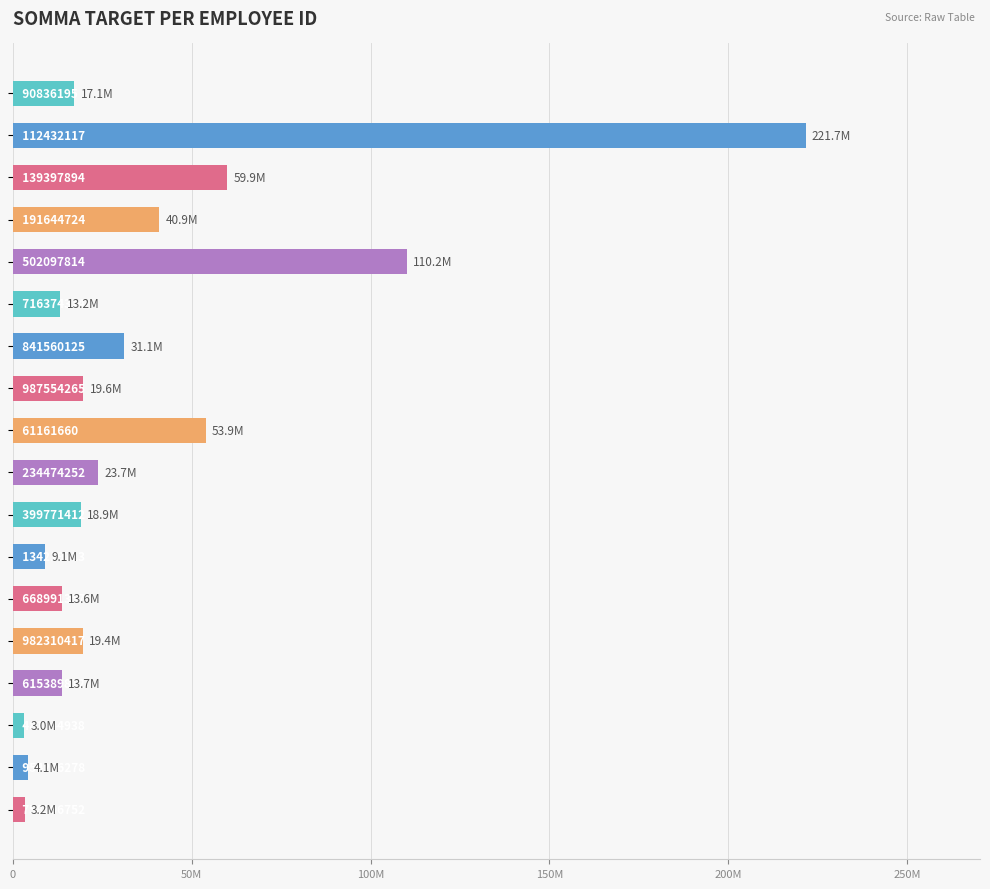

Does the chart contain any negative values?

No